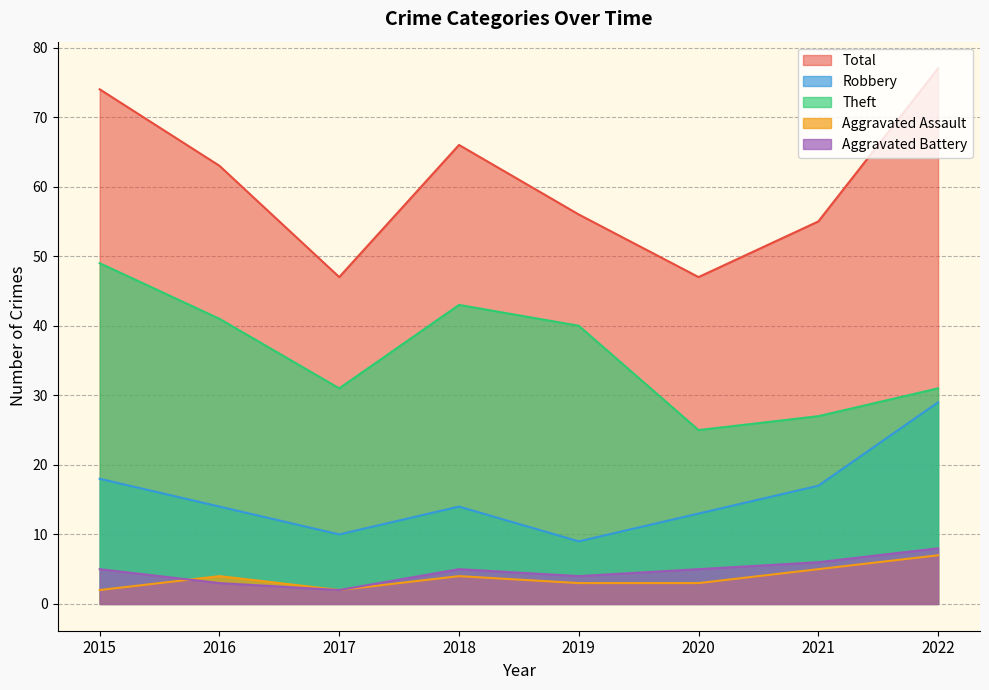

How many series are shown in this chart?

5